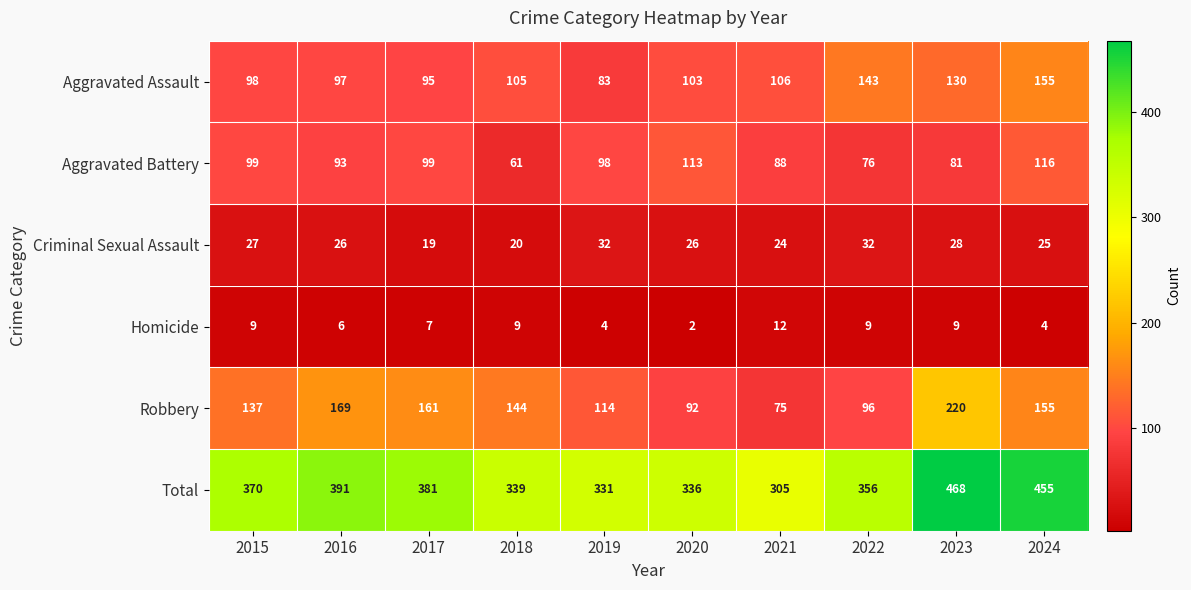

Between 2018 and 2024, which series saw the biggest shift?

Total